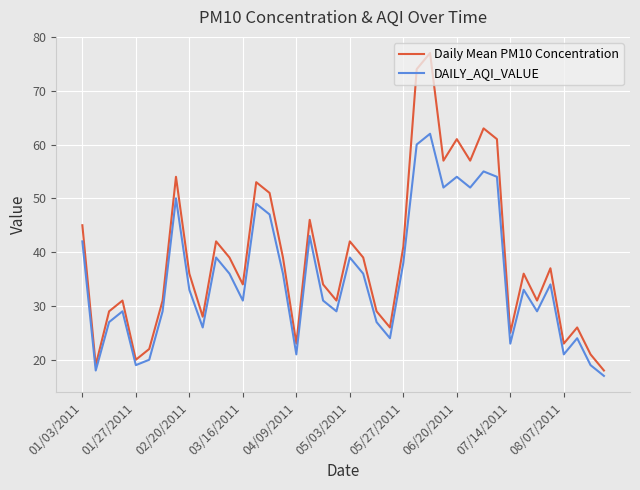

What is the greatest value displayed?

77